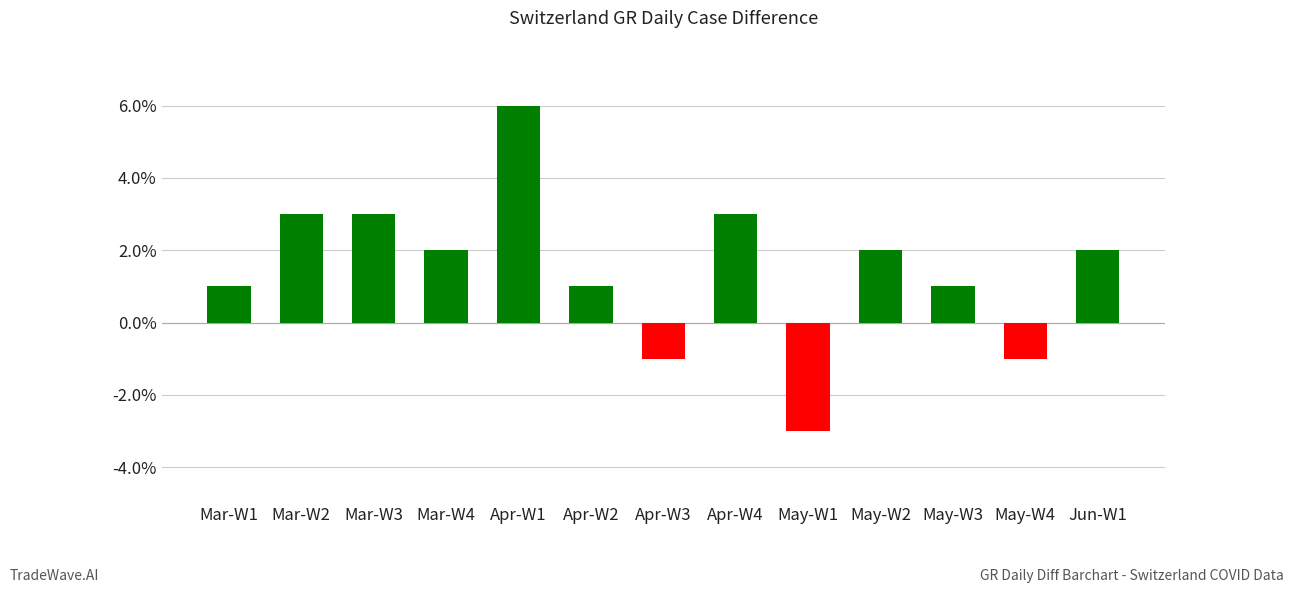

The chart shows a value of 3 at Mar-W2. True or false?

True